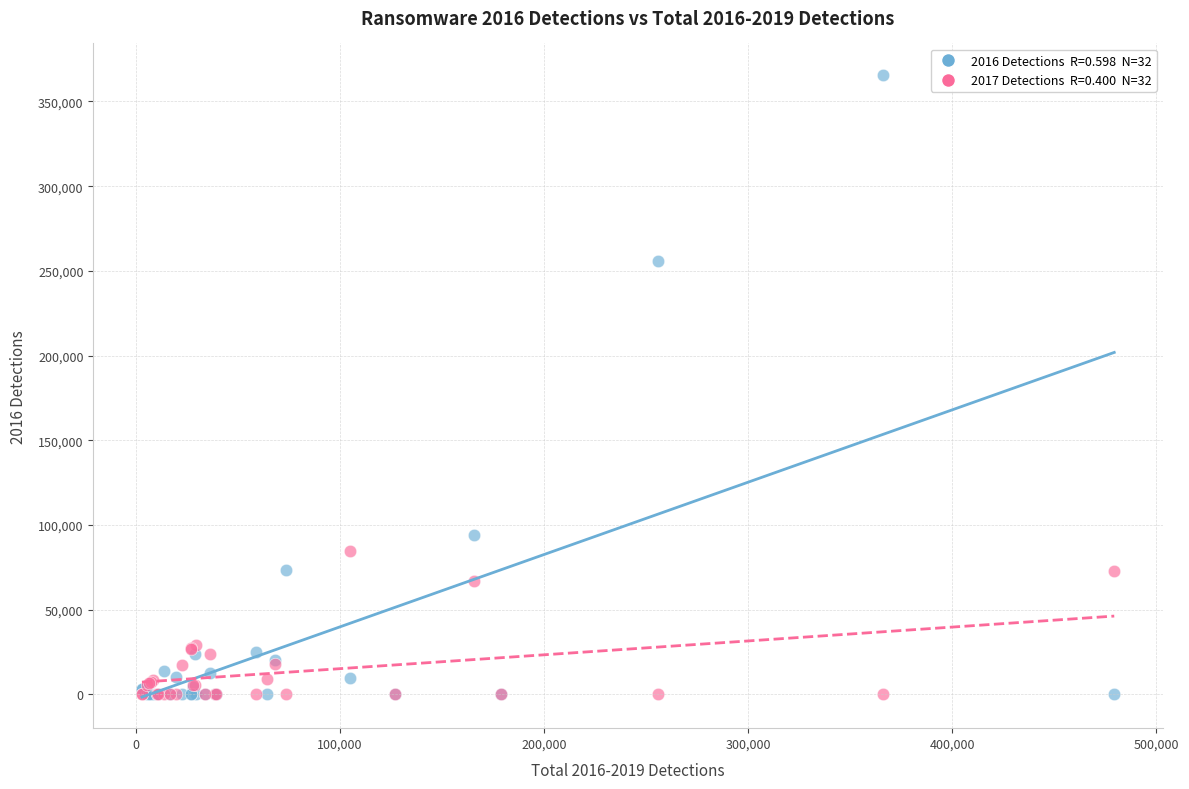

Across all series, what Y value is closest to 182950?

255596